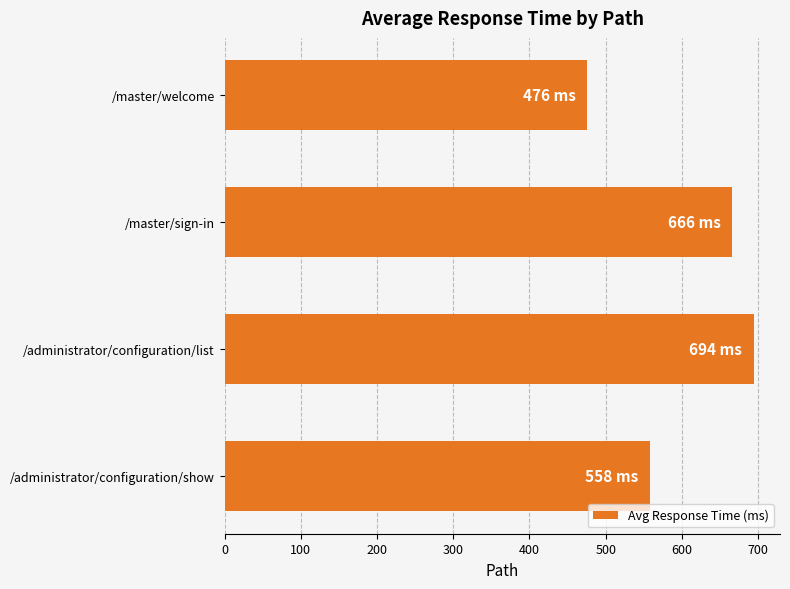

List the labels in order of value, largest first.

/administrator/configuration/list, /master/sign-in, /administrator/configuration/show, /master/welcome